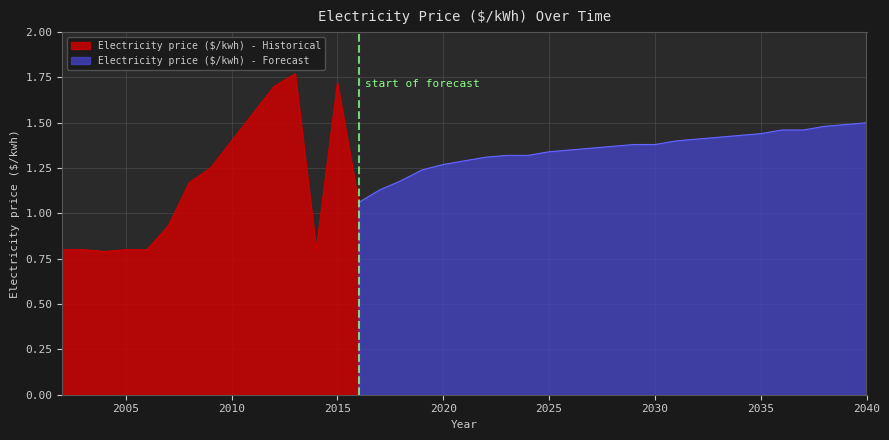

The Electricity price ($/kwh) - Historical series shows 0.5 at 2005. True or false?

False